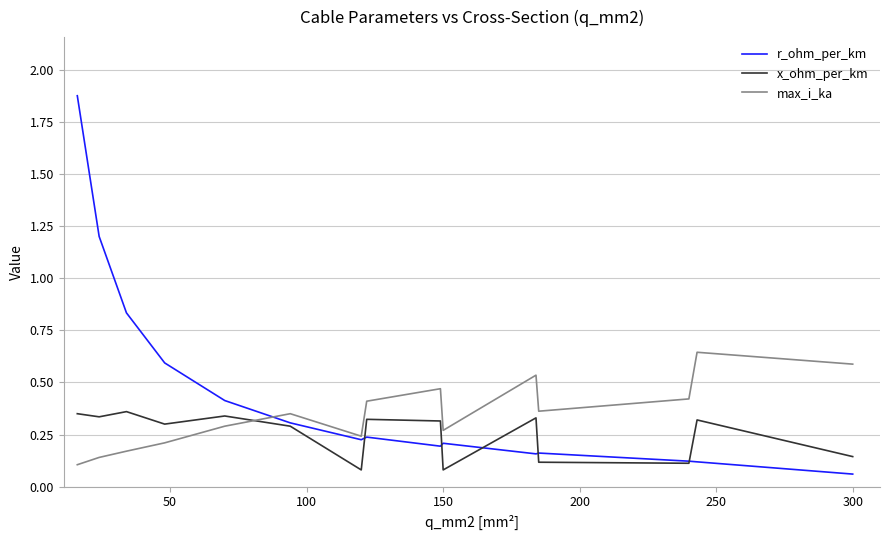

True or false: x_ohm_per_km and max_i_ka intersect in this chart.

True